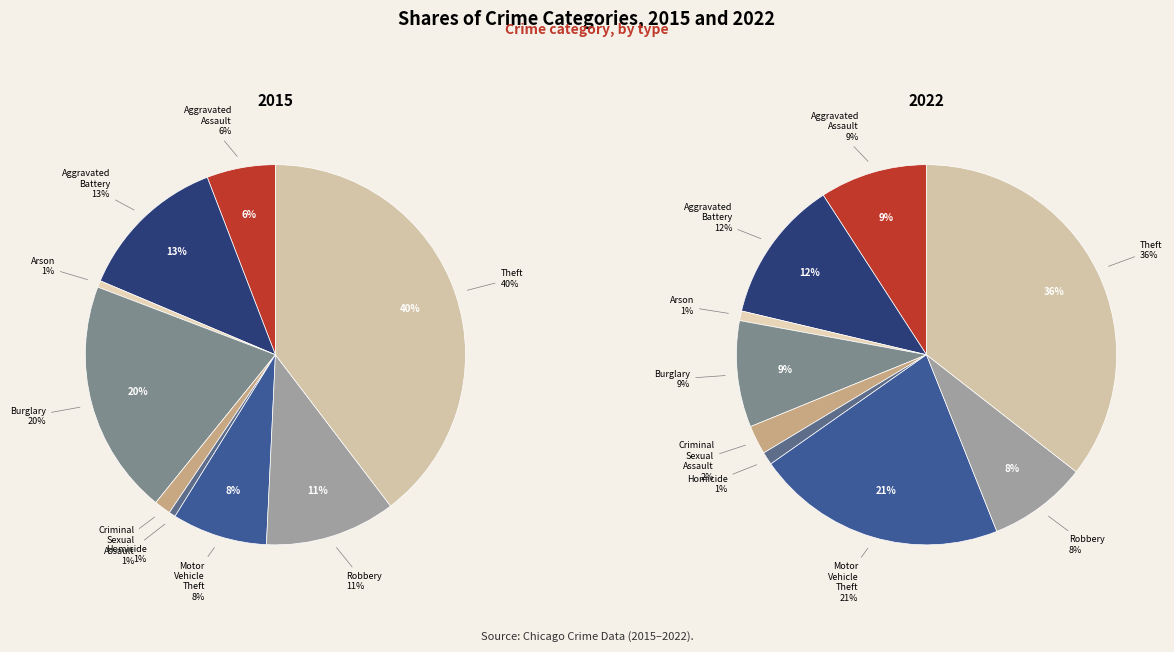

How many segments does this pie chart have?

9